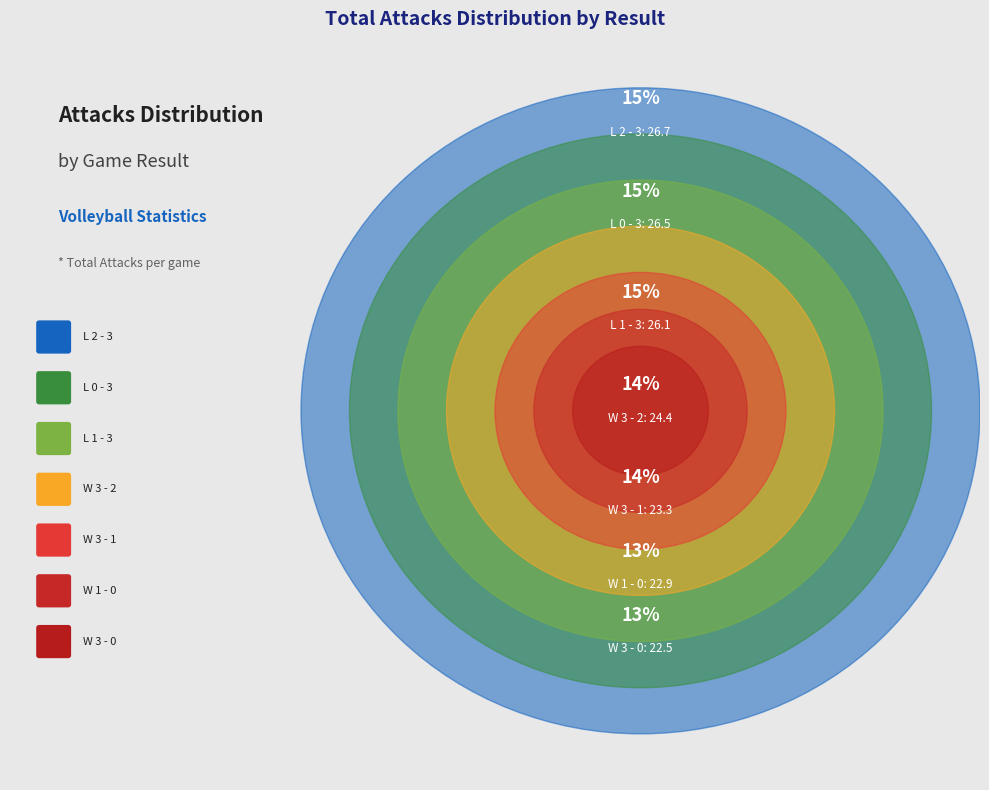

What is the largest slice in the pie chart?

L 2 - 3